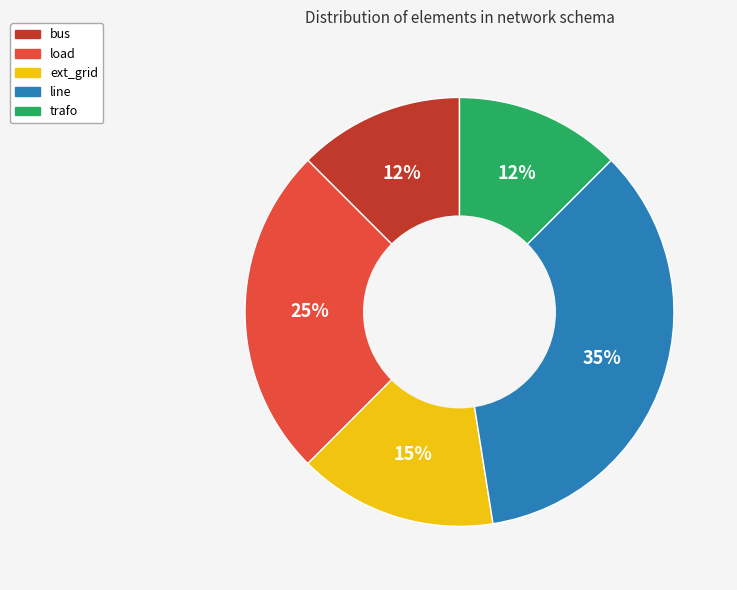

To the nearest percent, what percentage of the pie is load?

25%